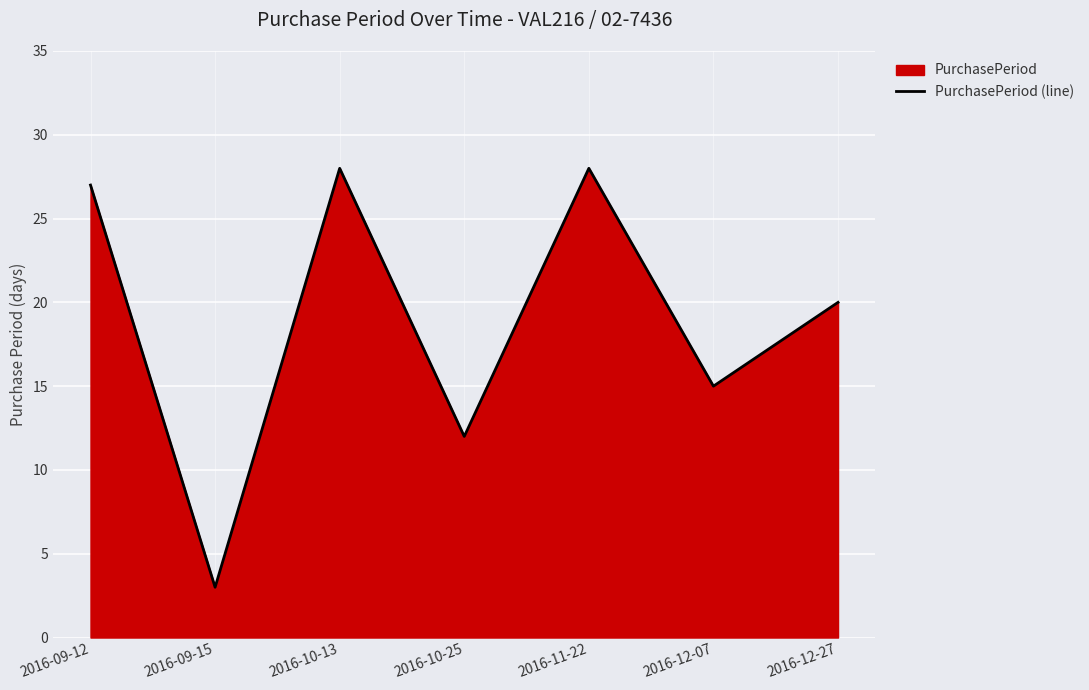

What is the difference between the values at 2016-10-13 and 2016-12-07?

13